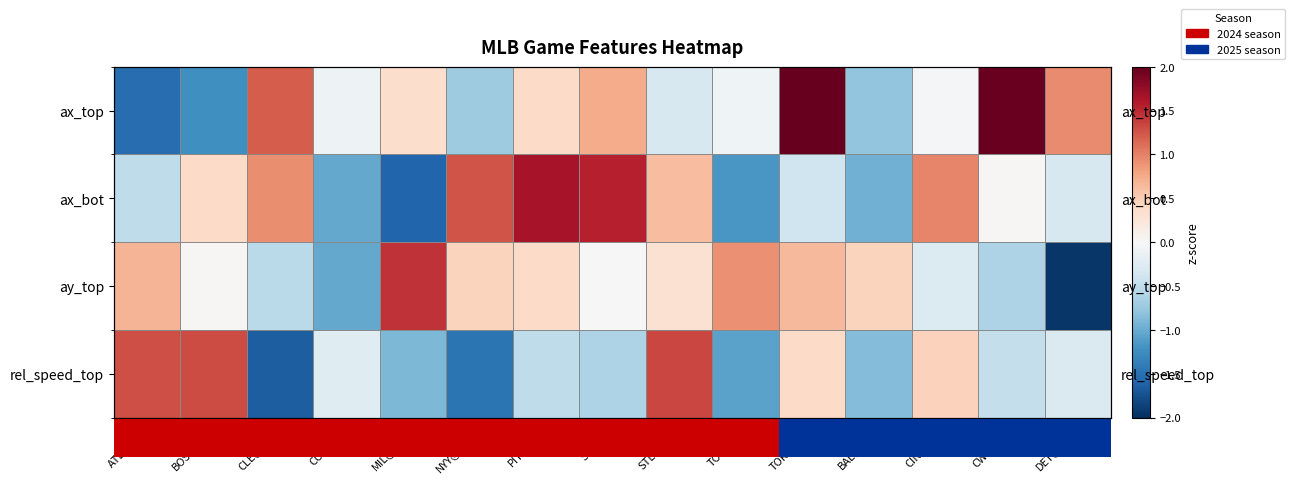

How many values in the ax_bot series are below 0?

7